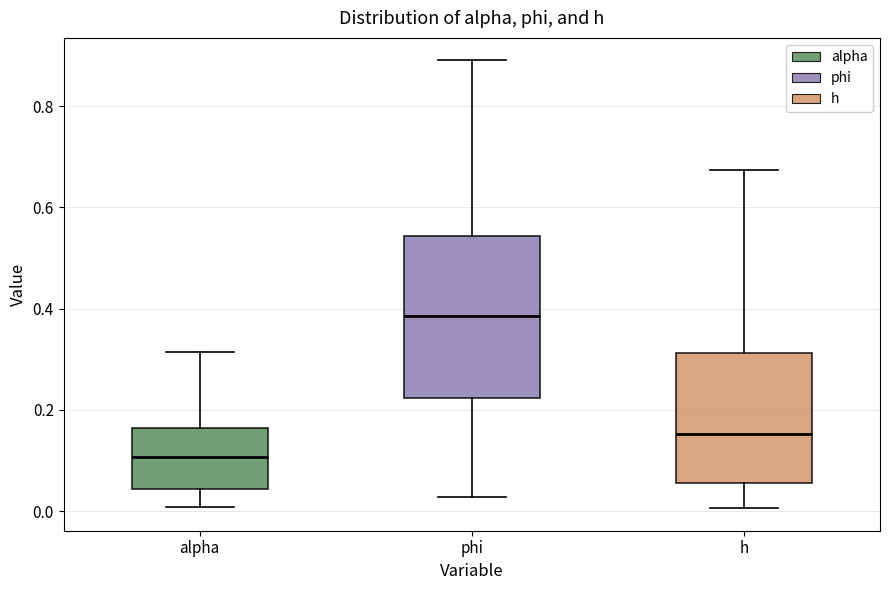

Which box's median line is the lowest?

alpha